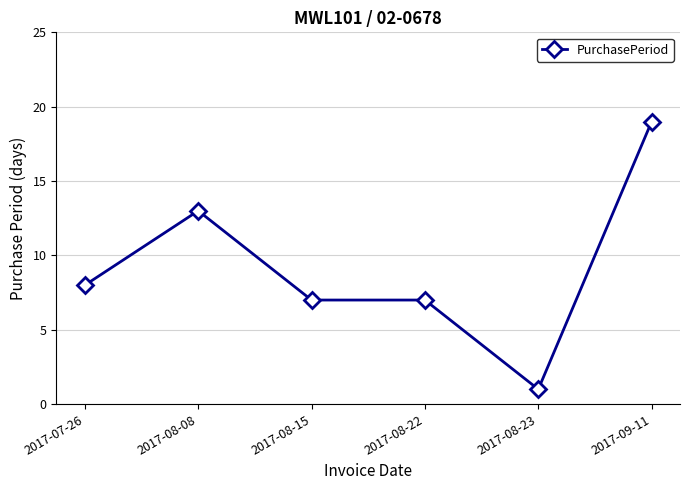

Is this an area chart (filled region under the line)?

No